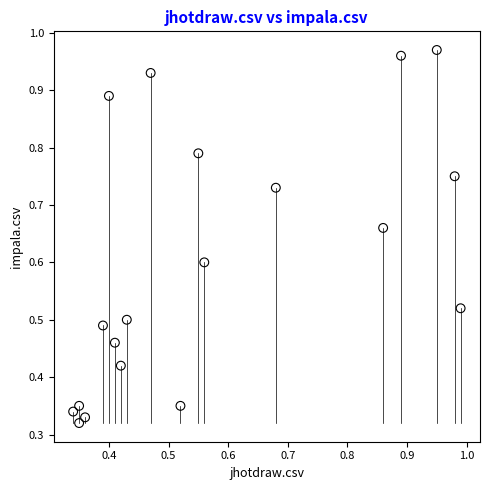

What is the range of X values (max minus min)?

0.6